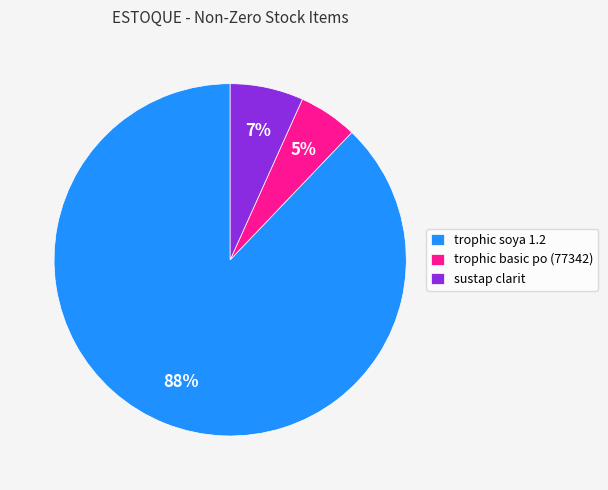

Which slice represents more than half of the pie?

trophic soya 1.2